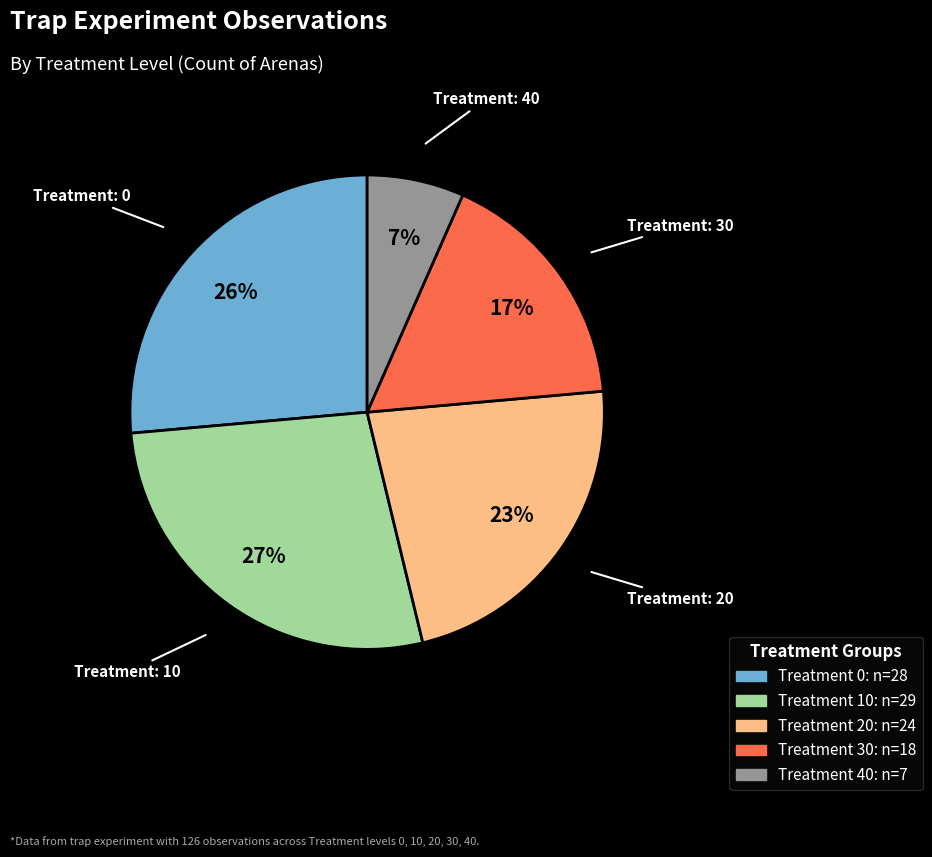

To the nearest percent, what is the average slice percentage?

20%